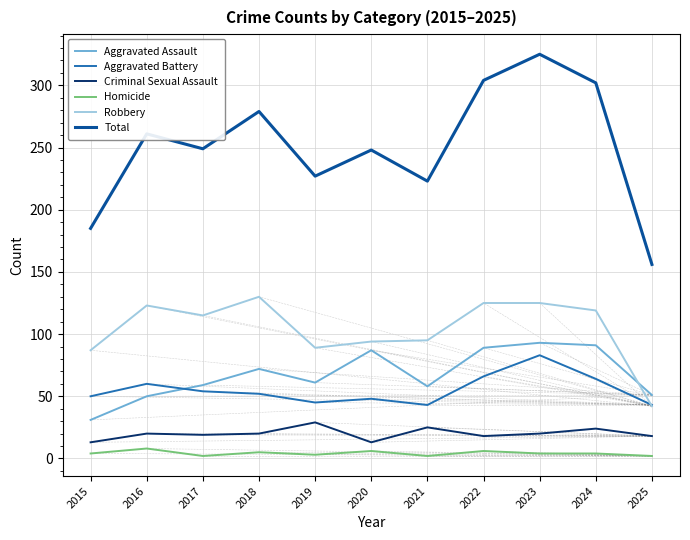

At which category does the chart reach its peak across all series?

2023